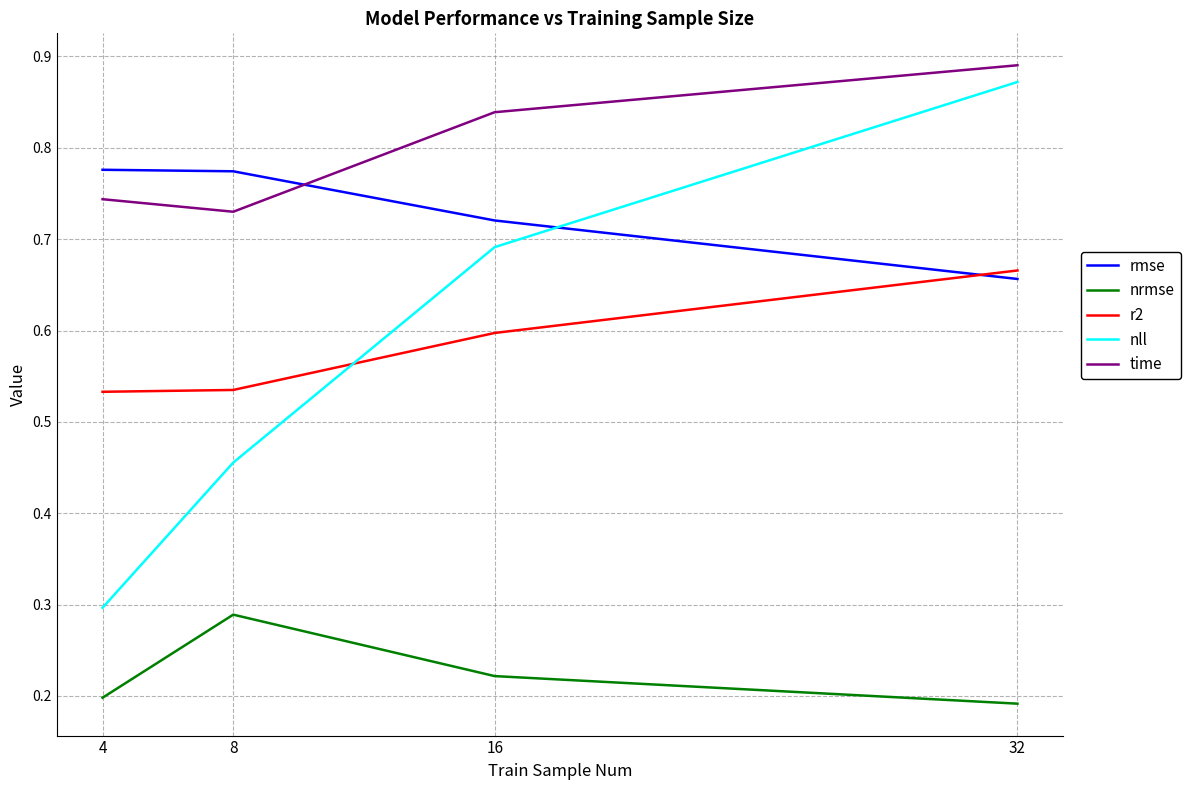

The value of nrmse at 4 is 0.3. True or false?

False